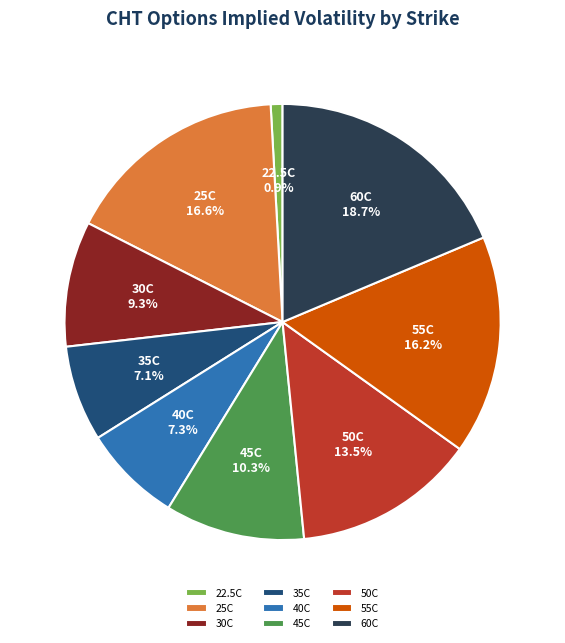

Which slice is the largest?

60C